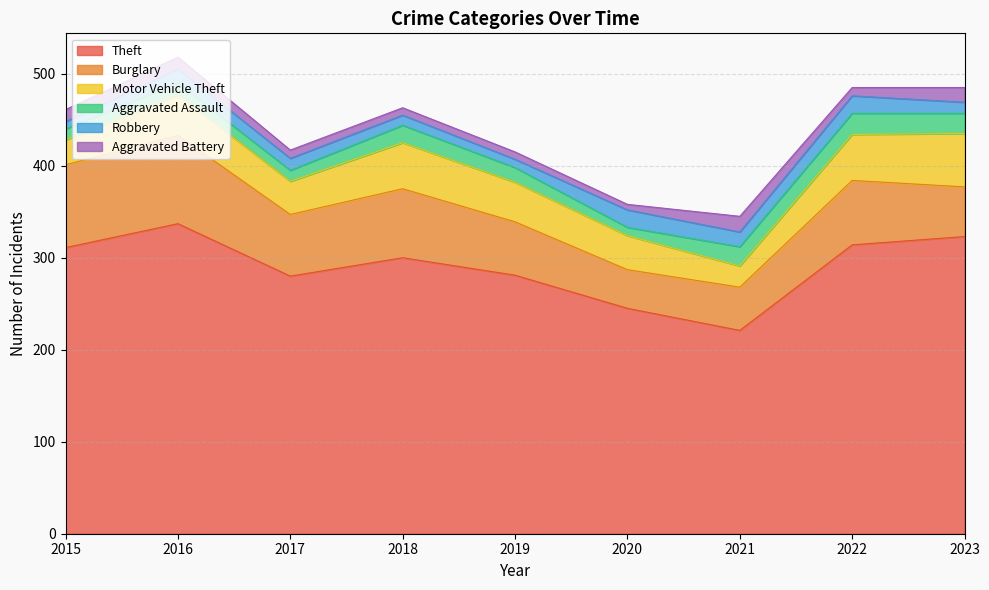

What is the total value across all series at 2016?

518